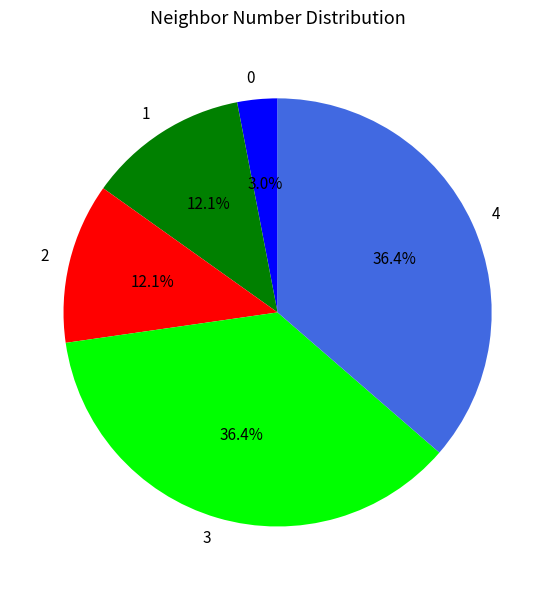

Does 0 represent more than half of the total?

No